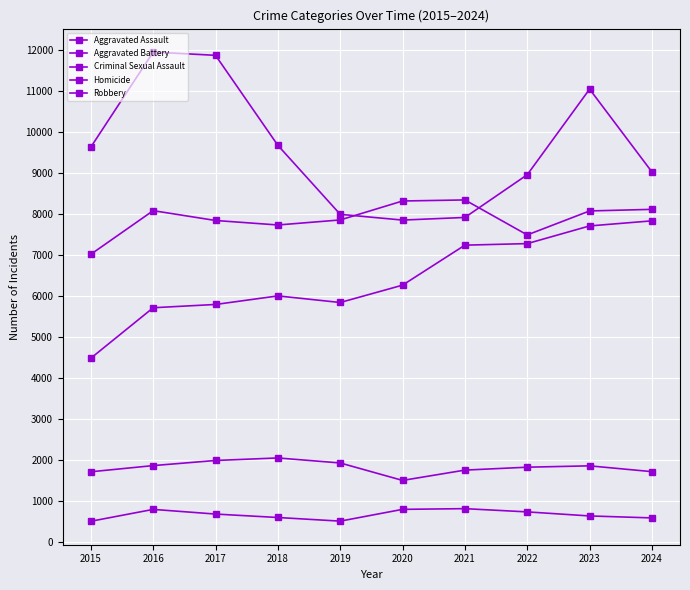

At which category does Aggravated Assault reach its first local valley?

2019